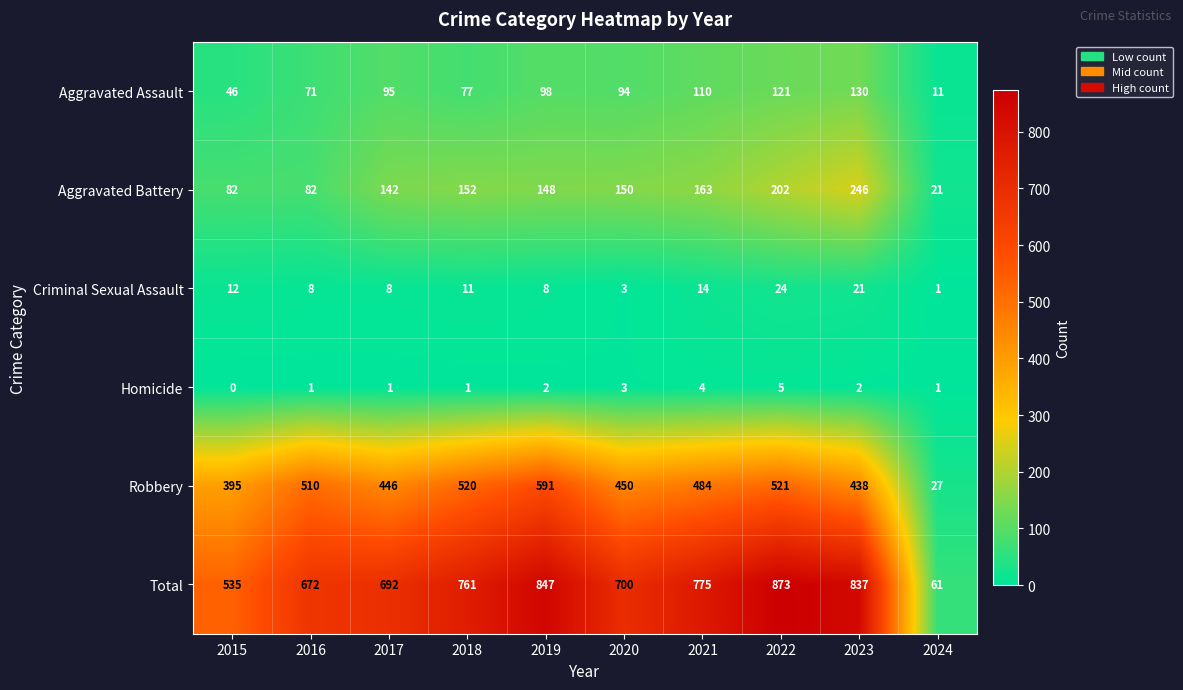

What is the average value of the Aggravated Assault series?

85